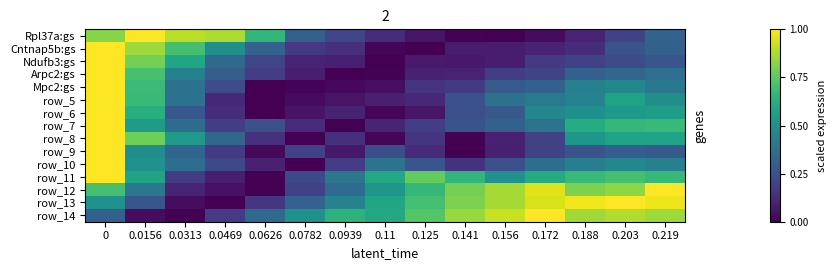

What is the difference between the maximum and minimum values in the row_13 series?

1.0